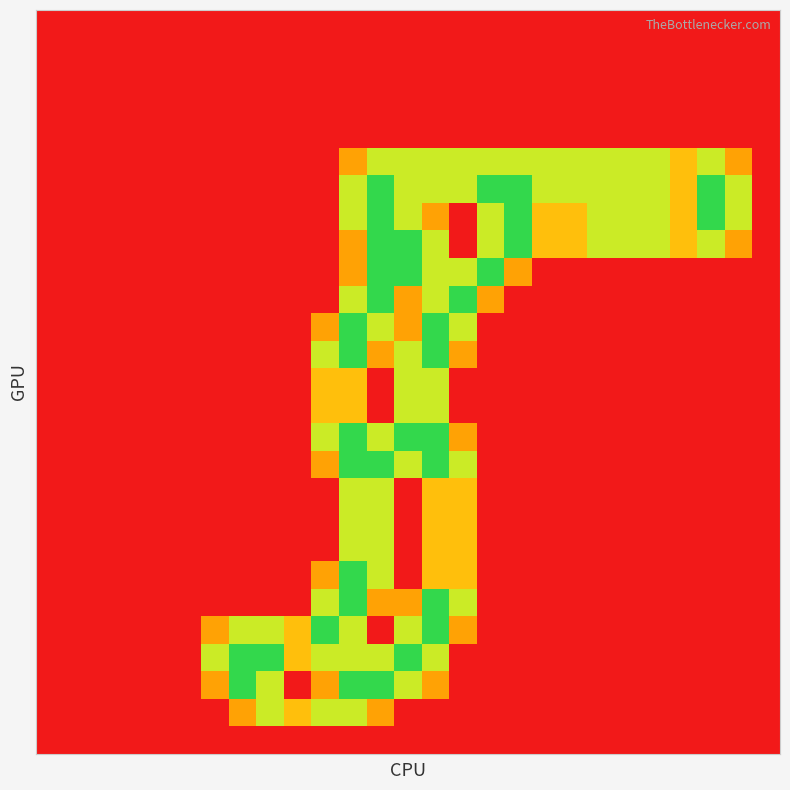

What is the greatest value displayed?

2.0